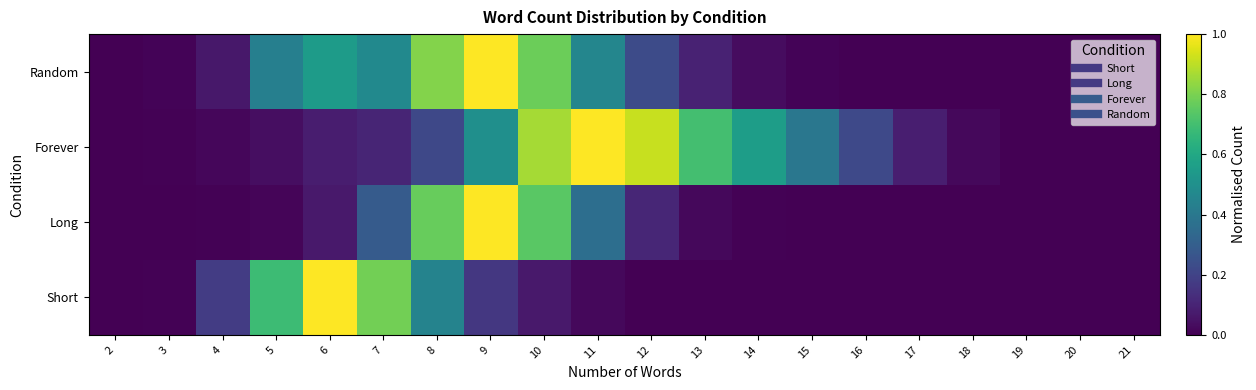

Which has a higher value, 16 or 7?

7